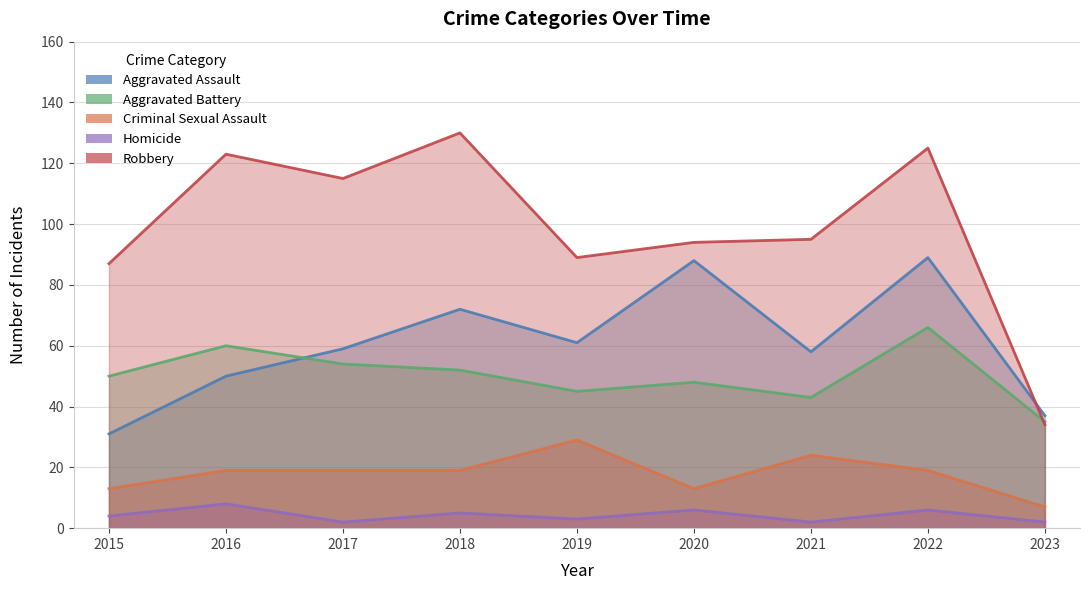

What is the difference between the highest and lowest values at 2019?

86